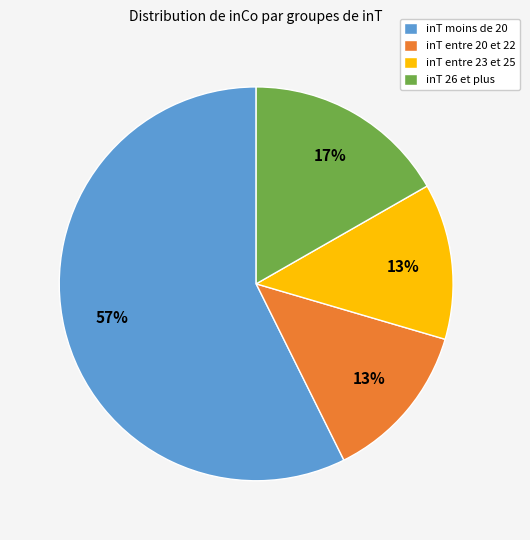

Combined, do inT moins de 20 and inT entre 20 et 22 account for over 50%?

Yes